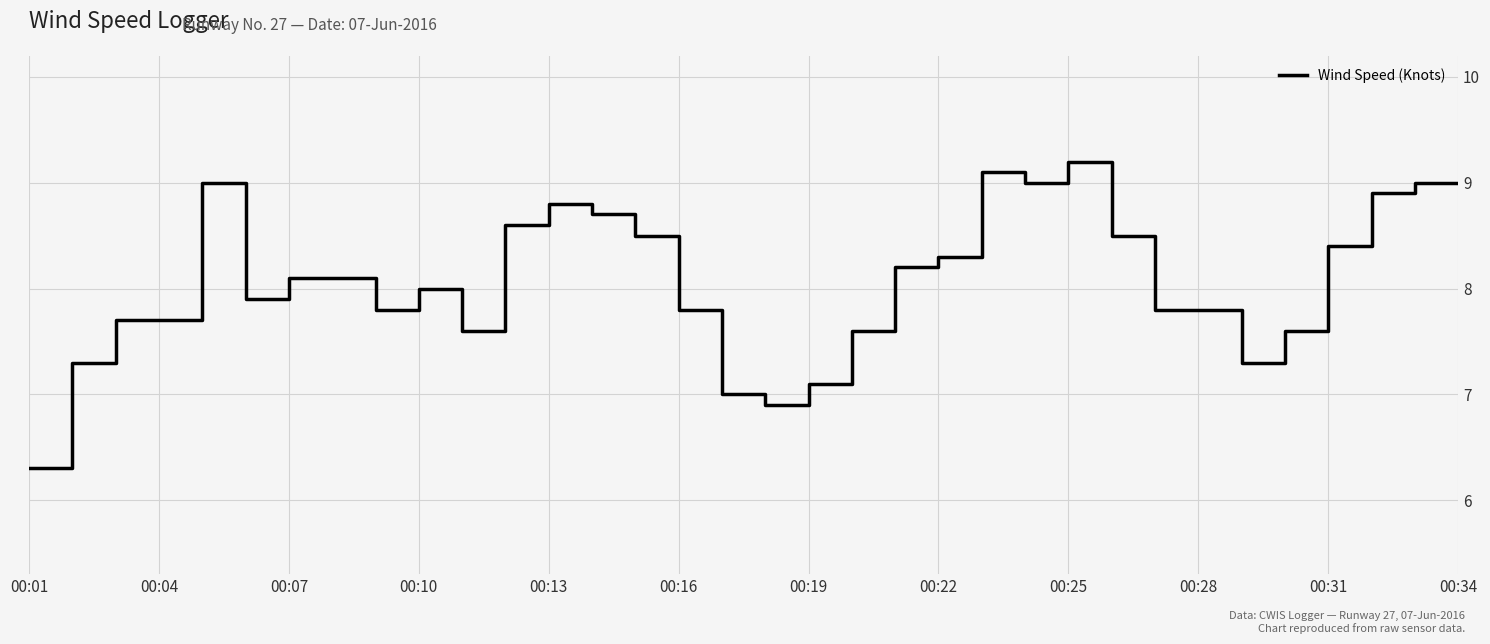

What is the difference between the maximum and minimum values?

2.9